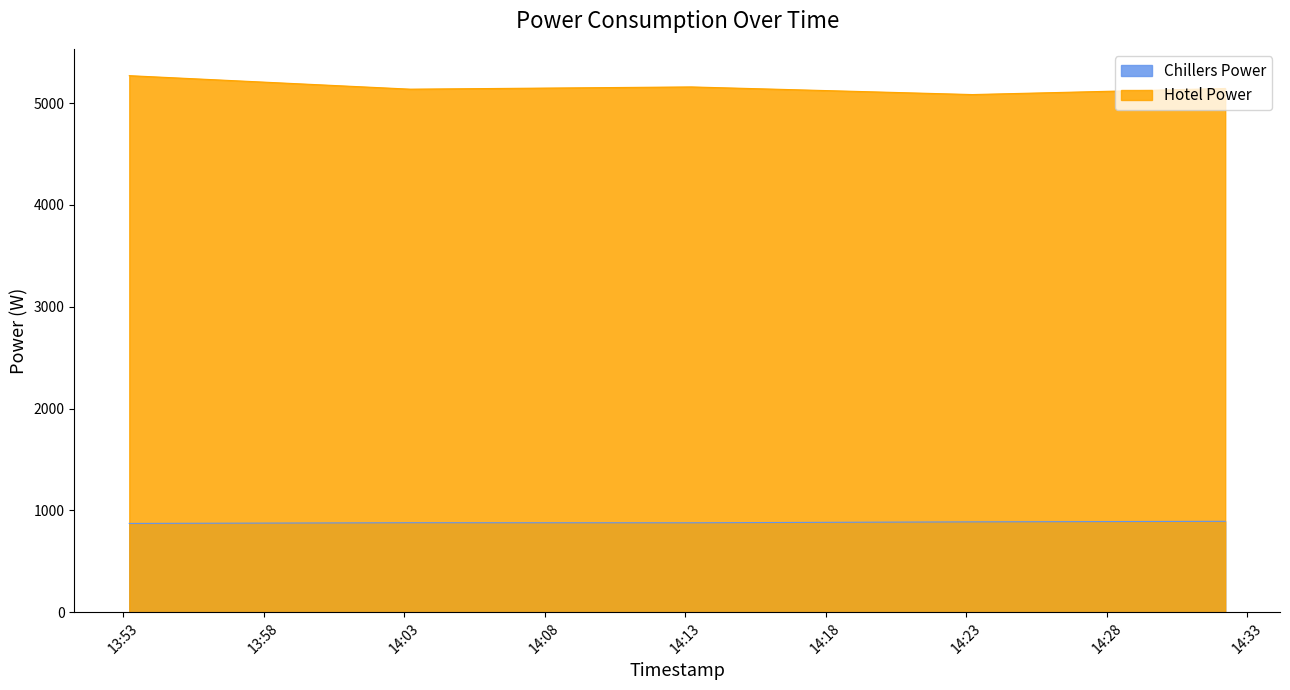

True or false: Chillers Power and Hotel Power cross at least once.

False